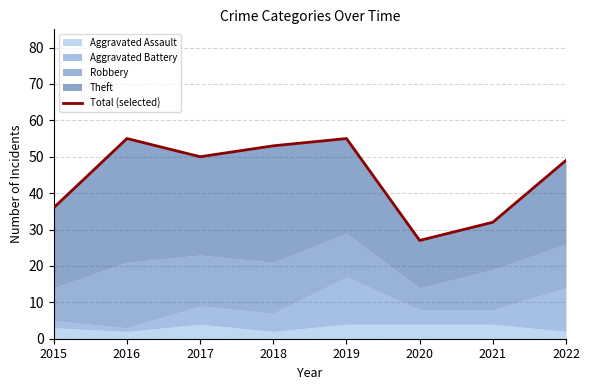

Is it true that the value at 2015 is 13?

False